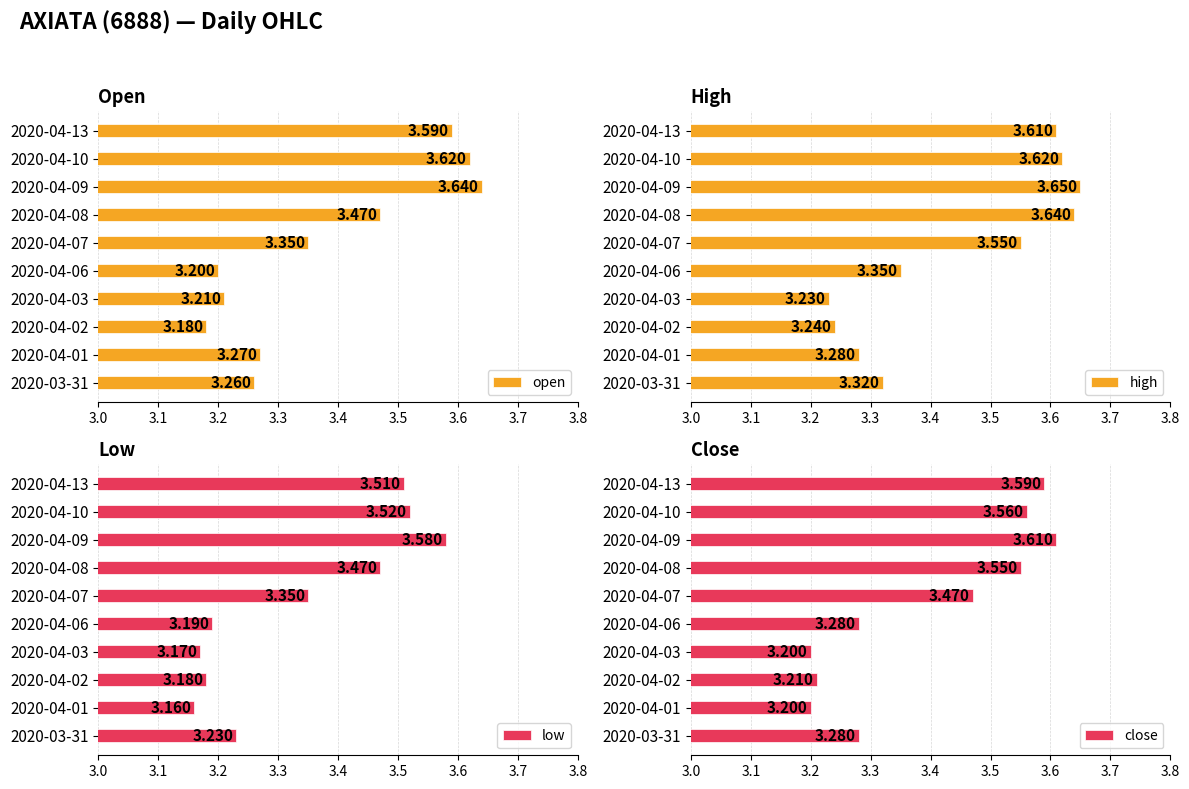

Which series has the widest spread of values?

open